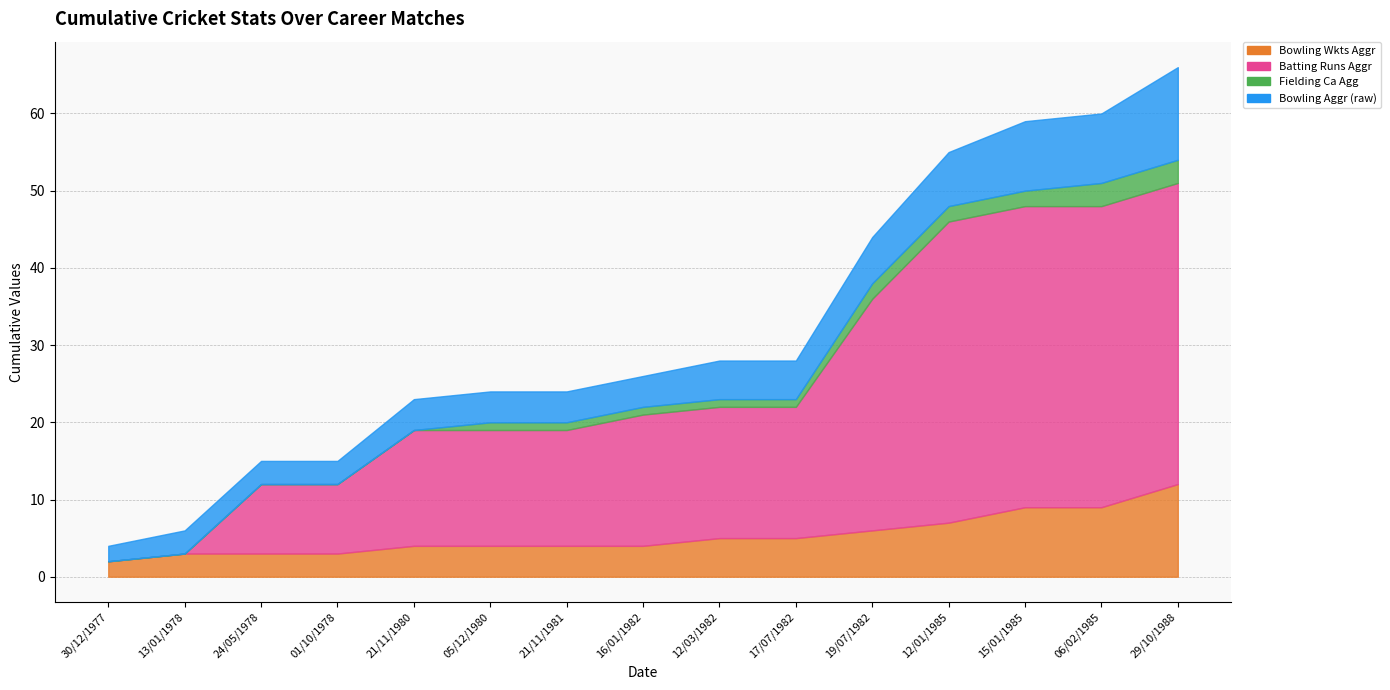

Which category has the highest value in the Batting Runs Aggr series?

12/01/1985